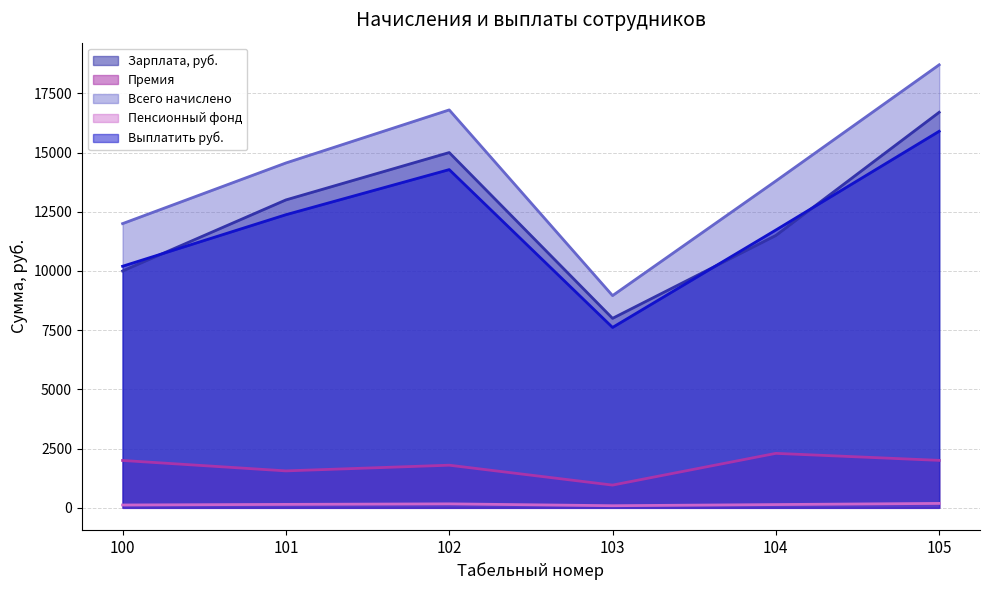

What is the highest value of the Премия series?

2300.0